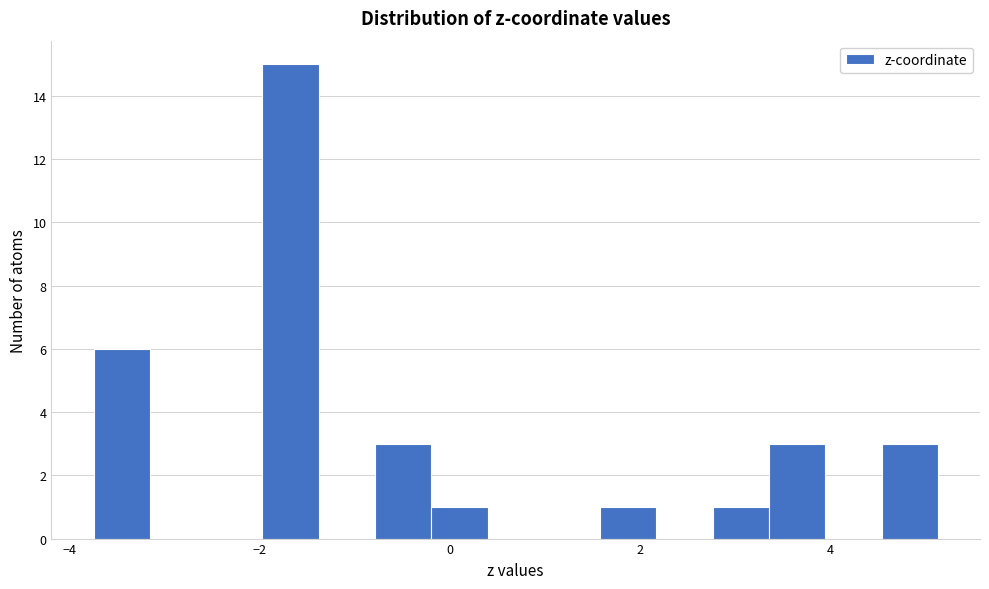

Around what value on the x-axis is the tallest bar? Give the approximate position of its centre, as read against the axis.

-1.6